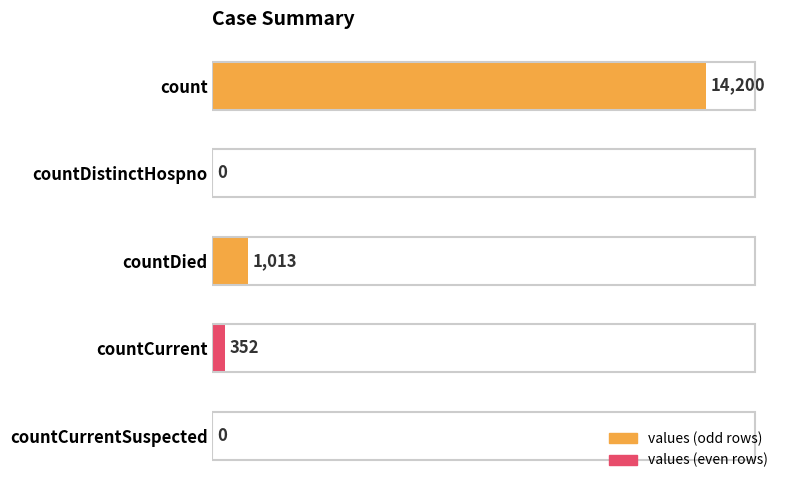

True or false: the data shows -9716 at countCurrentSuspected.

False